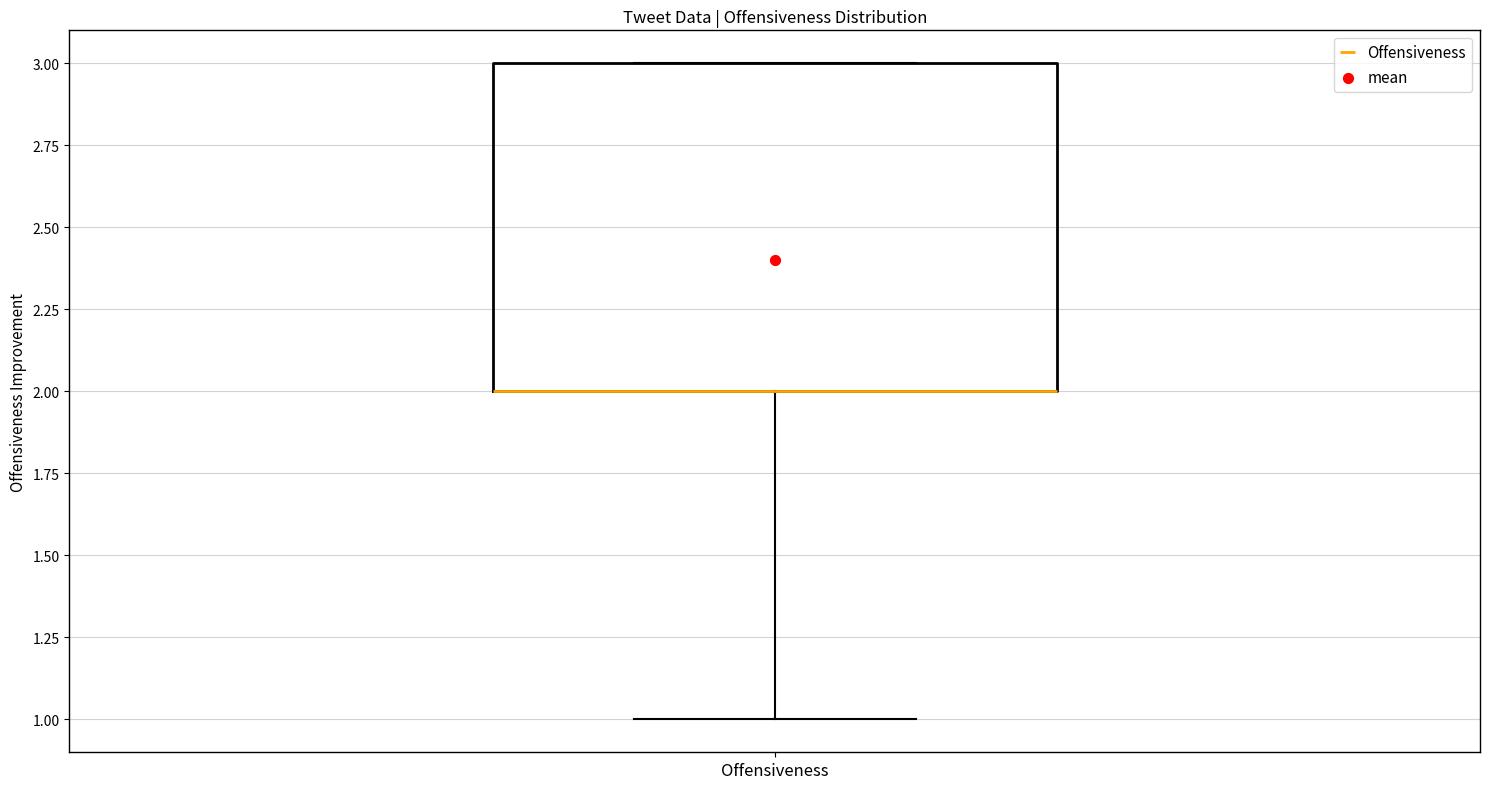

Read this box plot against the y-axis: the position of the median line, the range covered by the box, and the ends of both whiskers. The values are not printed on the chart, so give them approximately, as read against the axis.

median 2 (drawn on the box's lower edge), box 2 to 3, whiskers 1 to 3